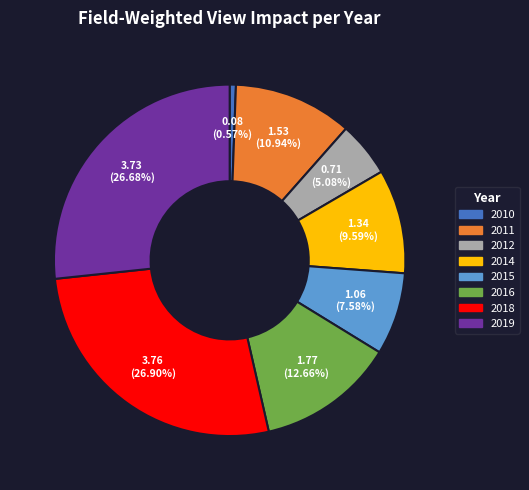

The 2015 slice represents 21% of the pie. True or false?

False